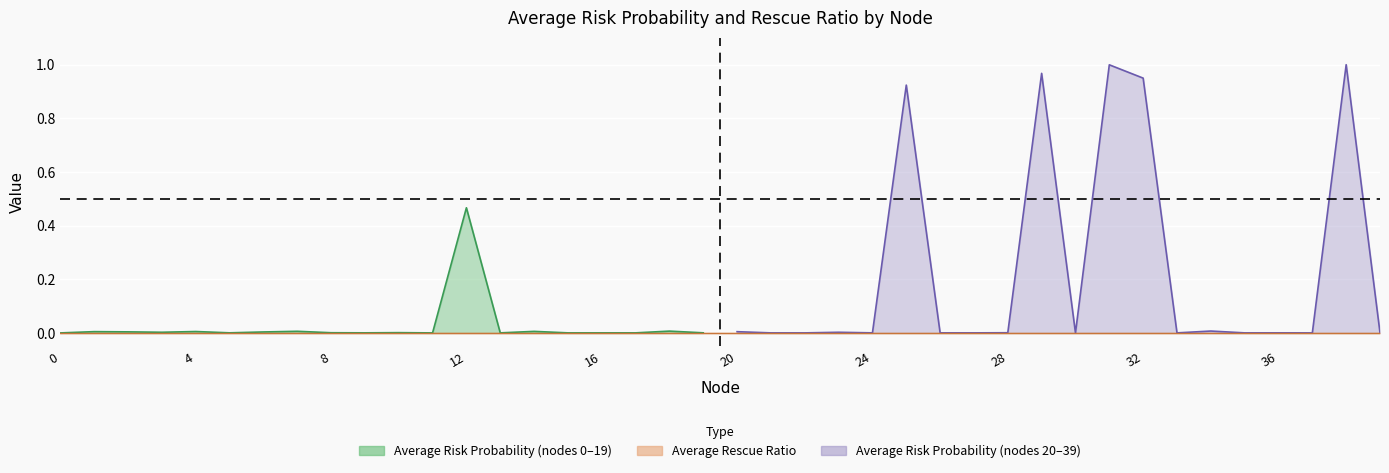

The Average Risk Probability series shows 0.0 at 16. True or false?

True